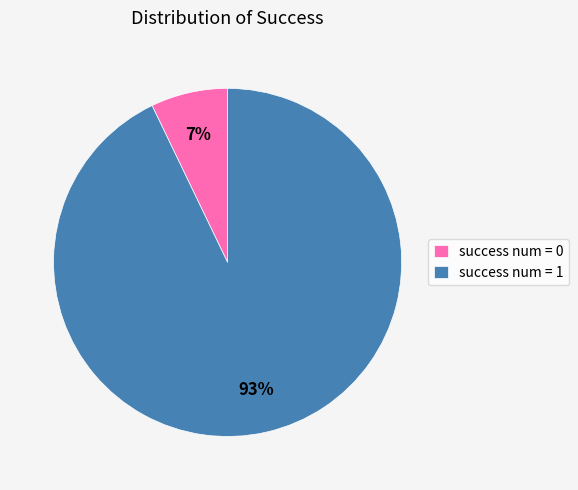

Between success num = 0 and success num = 1, which is larger?

success num = 1